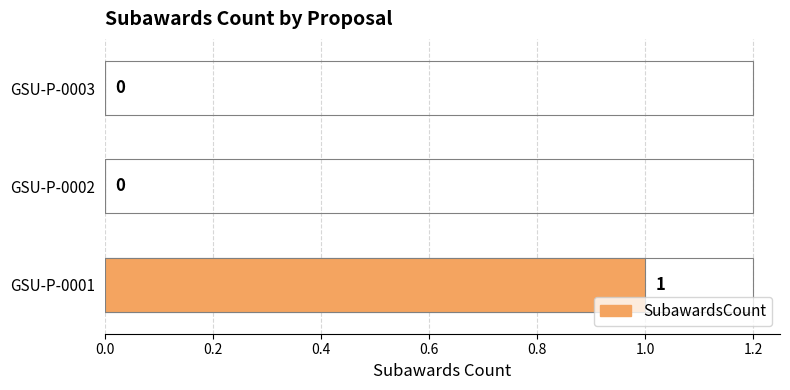

What is the difference between the maximum and minimum values?

1